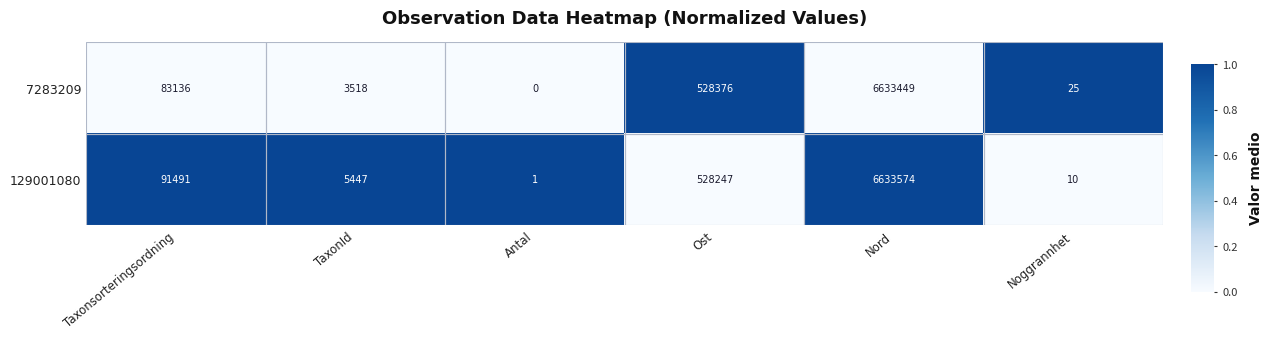

What is the greatest value displayed?

6633574